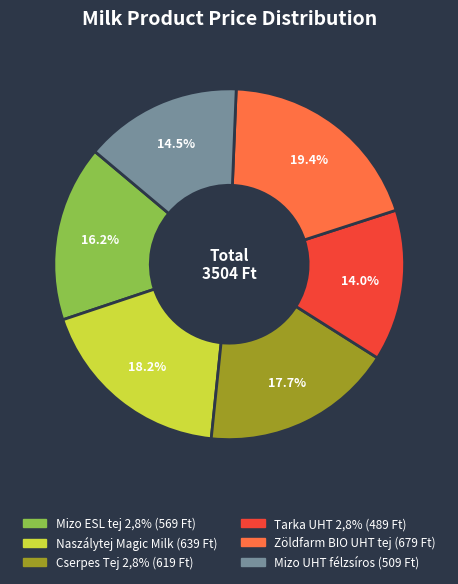

Is it true that Mizo UHT félzsíros is 28% of the pie?

False